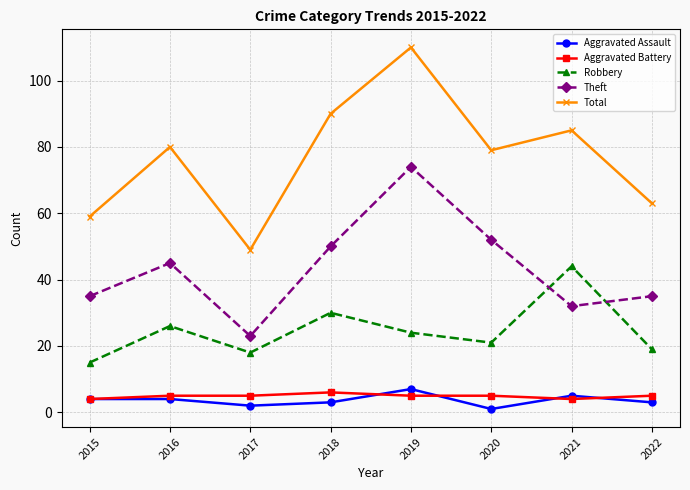

What is the difference between the maximum and minimum values in the Aggravated Assault series?

6